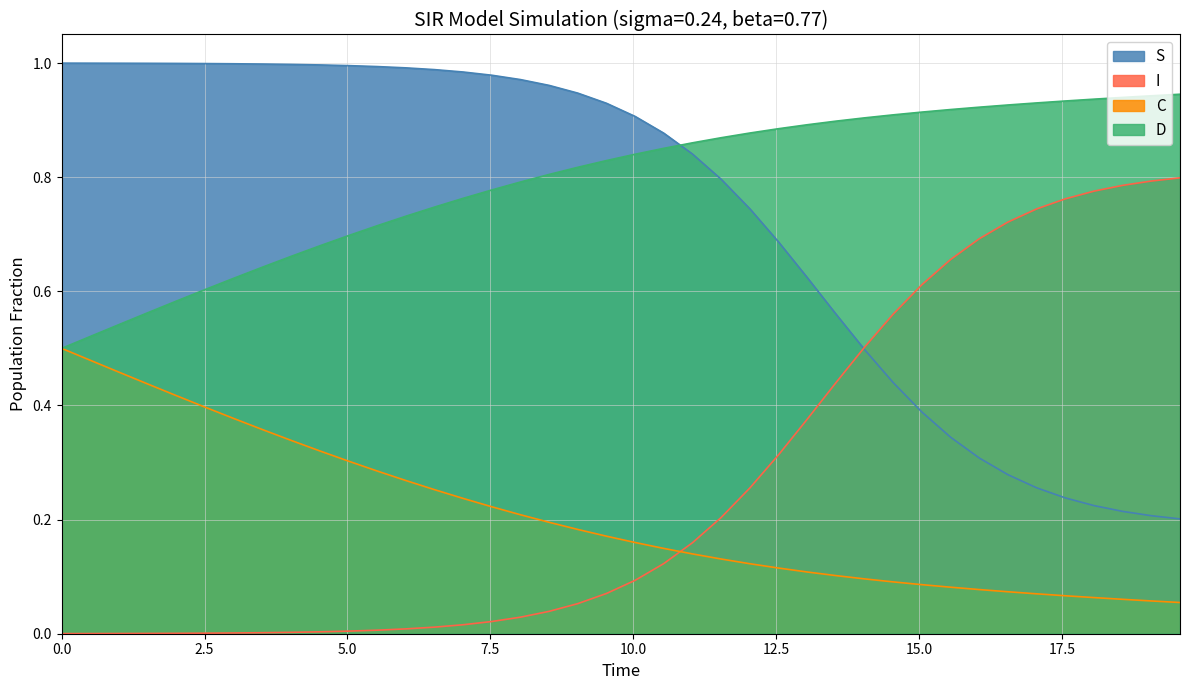

What is the average value of the S series?

0.7